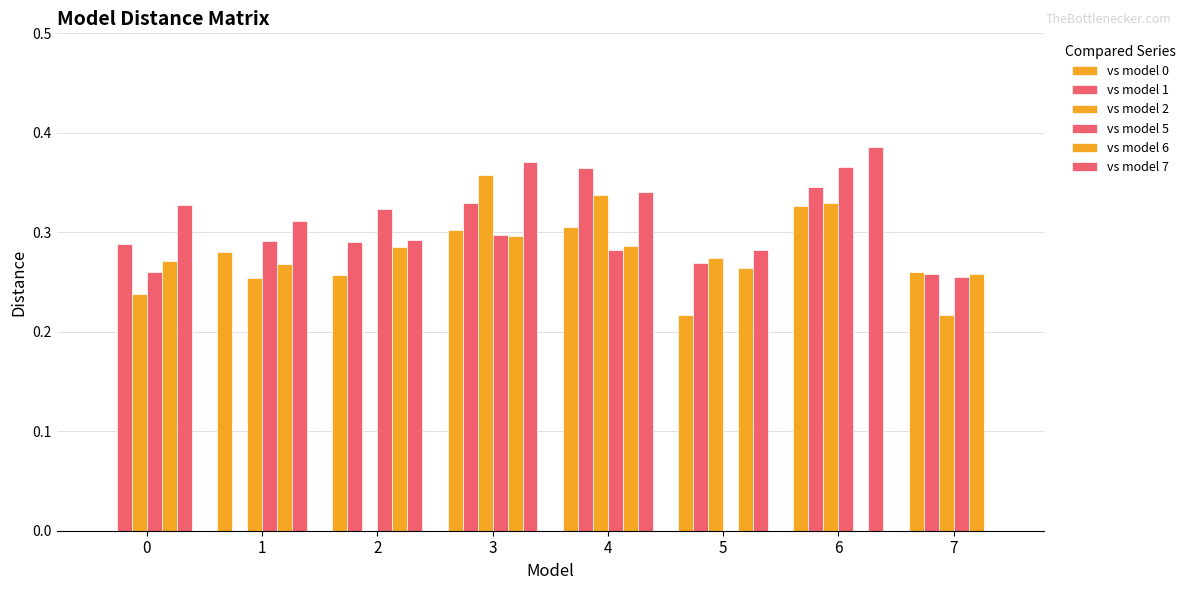

How many values in the vs model 5 series exceed 0?

7